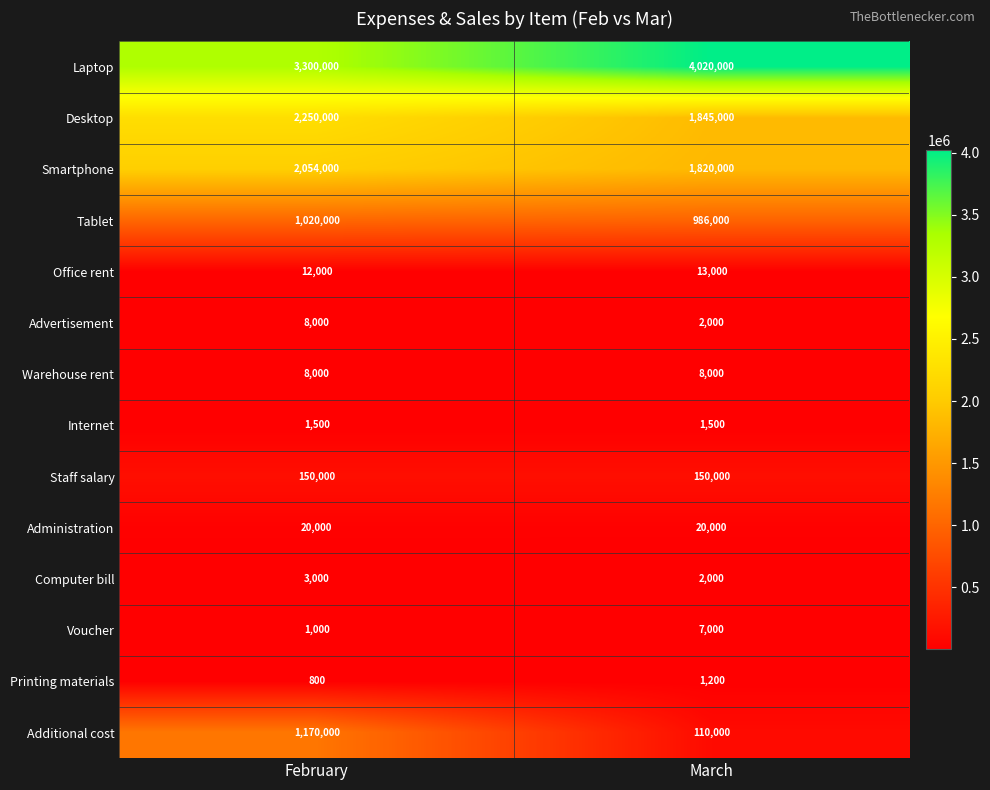

Which series has the largest total across all categories?

Laptop